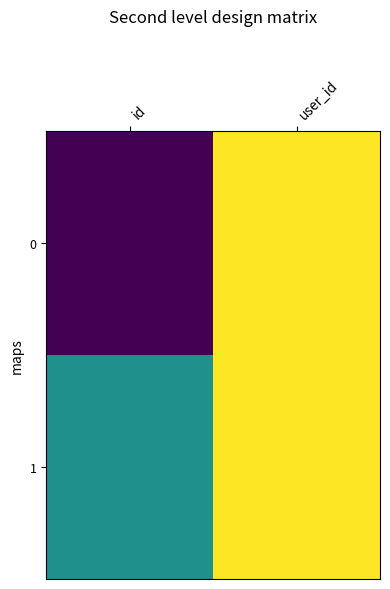

Reading left to right, what are all the values shown in this chart?

0: id=4	user_id=8
1: id=6	user_id=8